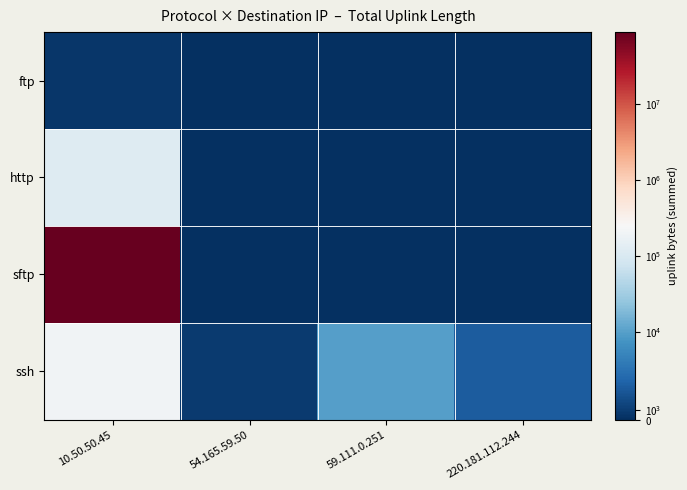

Between 10.50.50.45 and 59.111.0.251, which is larger?

10.50.50.45